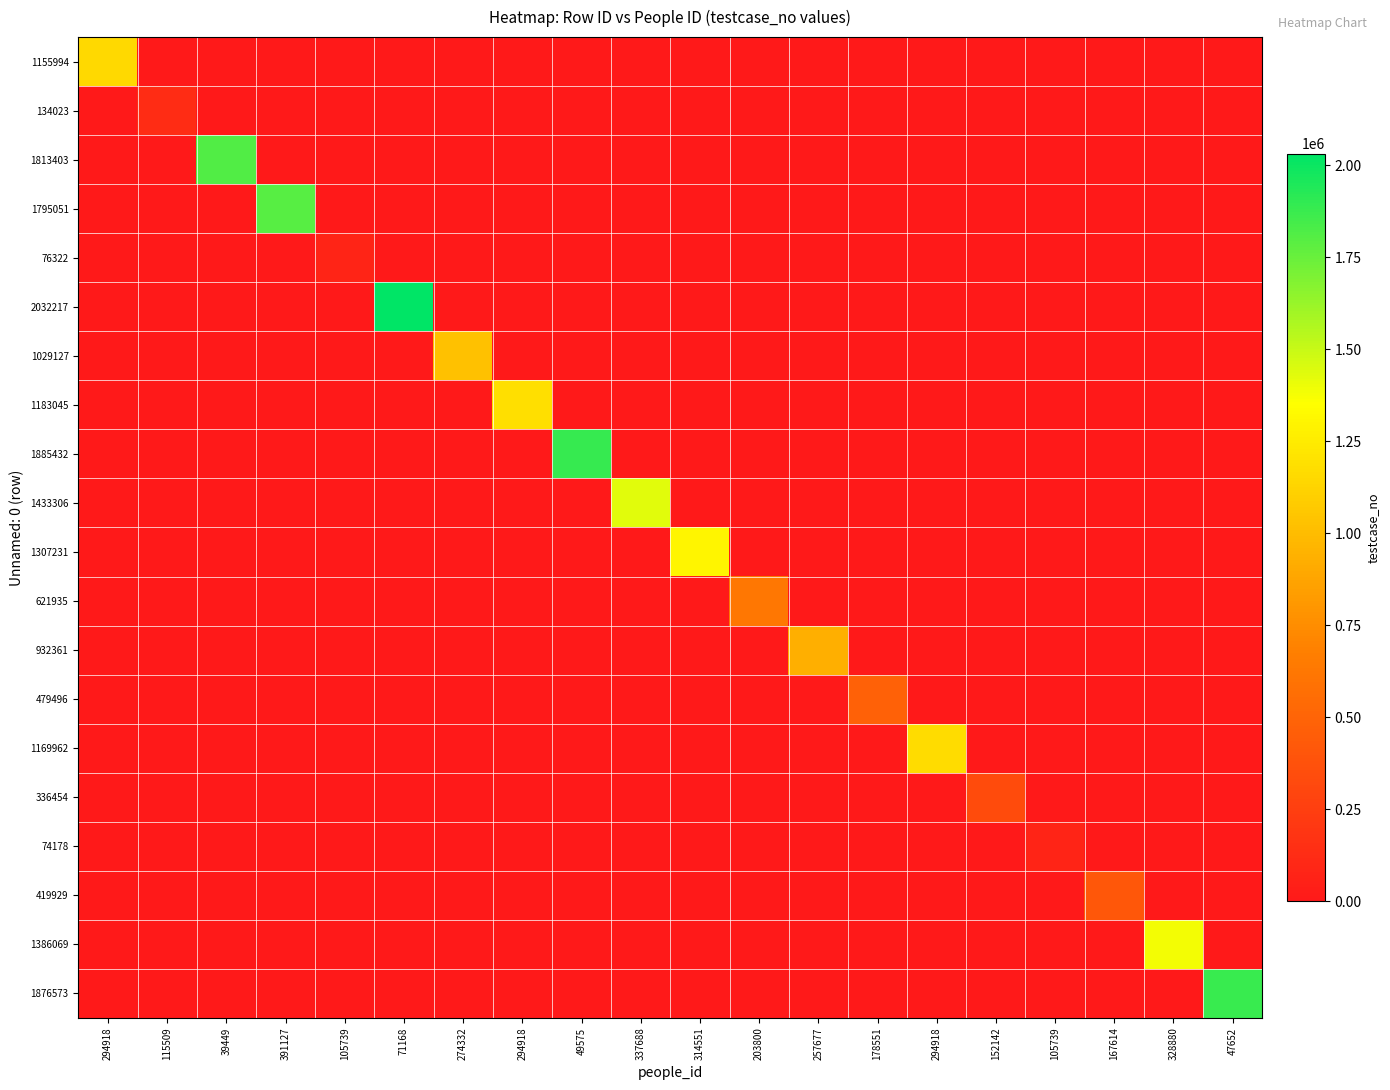

Which has a higher value, 105739 or 152142?

105739